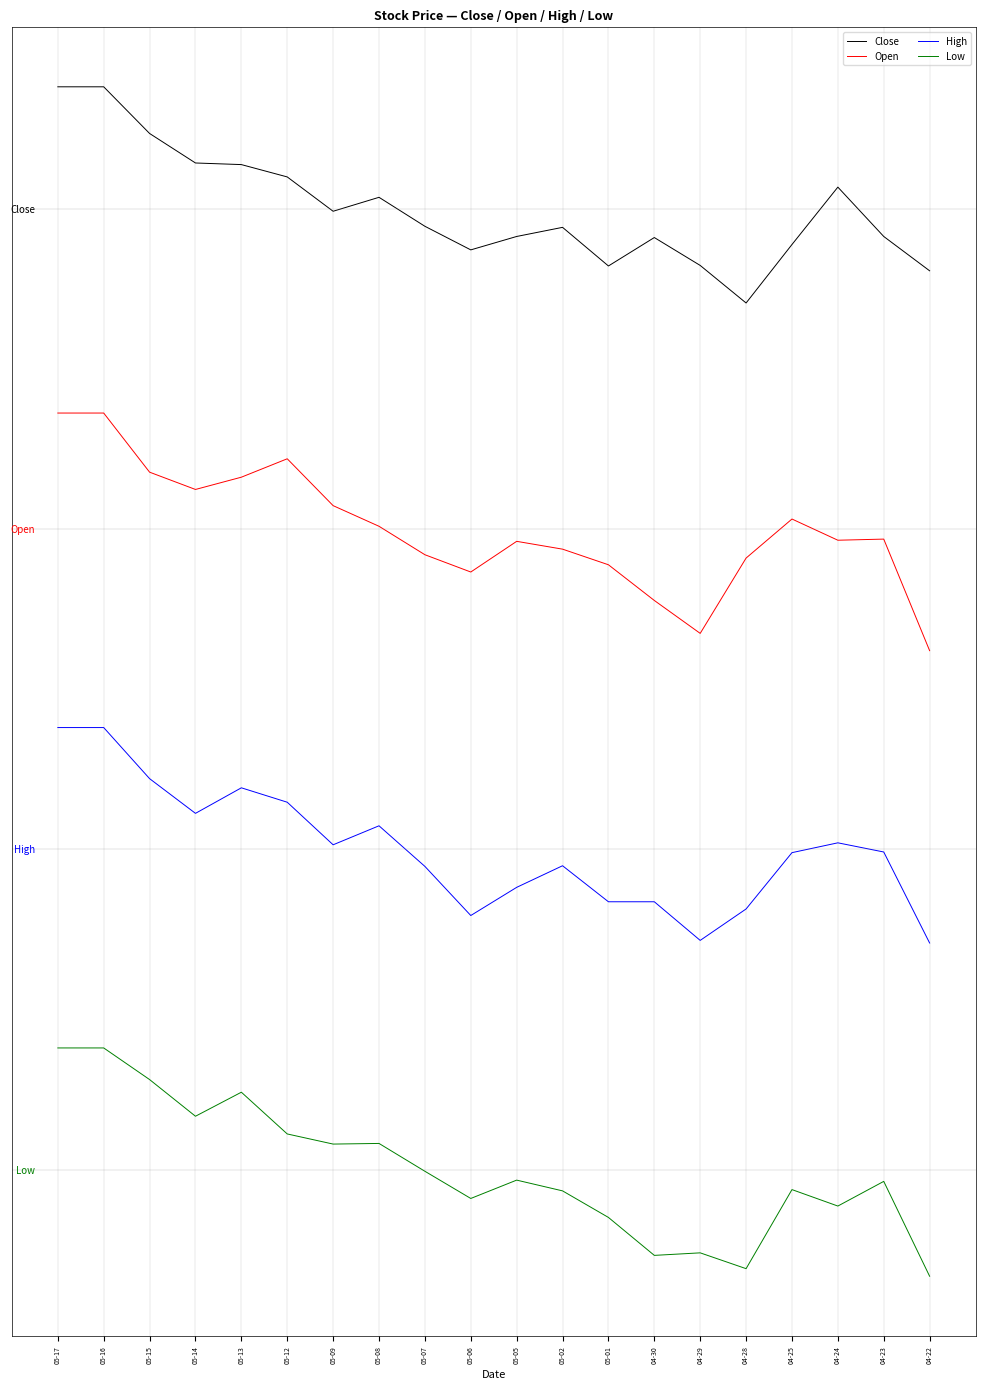

Reading left to right, list all the values displayed in this chart.

Close: 1.9	1.9	1.2	0.7	0.7	0.5	-0.0	0.2	-0.3	-0.6	-0.4	-0.3	-0.9	-0.5	-0.9	-1.5	-0.6	0.3	-0.4	-1.0
Open: -3.2	-3.2	-4.1	-4.4	-4.2	-3.9	-4.6	-5.0	-5.4	-5.7	-5.2	-5.3	-5.6	-6.1	-6.6	-5.5	-4.8	-5.2	-5.2	-6.9
High: -8.1	-8.1	-8.9	-9.4	-9.0	-9.3	-9.9	-9.6	-10.3	-11.0	-10.6	-10.3	-10.8	-10.8	-11.4	-10.9	-10.1	-9.9	-10.0	-11.5
Low: -13.1	-13.1	-13.6	-14.2	-13.8	-14.4	-14.6	-14.6	-15.0	-15.4	-15.2	-15.3	-15.7	-16.3	-16.3	-16.5	-15.3	-15.6	-15.2	-16.7